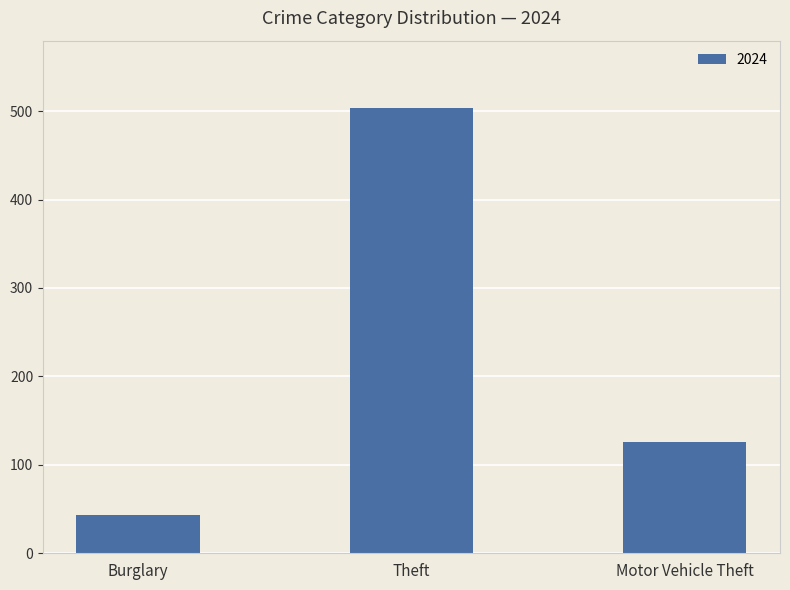

Rank the categories by value from lowest to highest.

Burglary, Motor Vehicle Theft, Theft